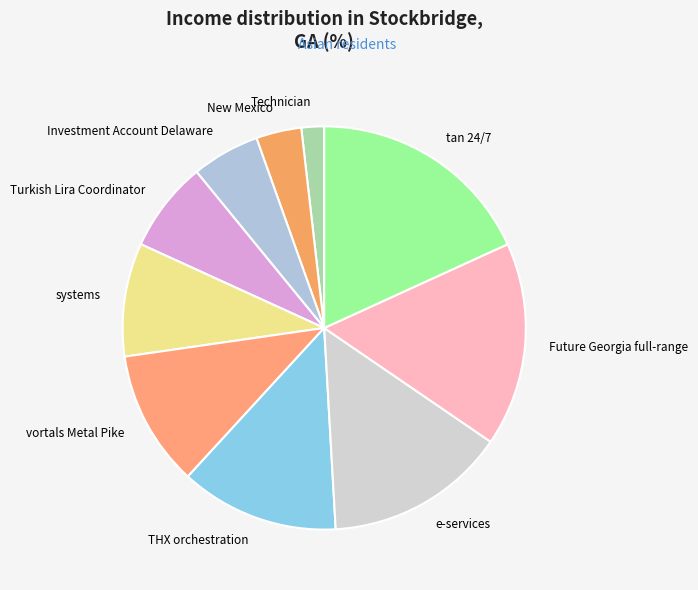

Which slice is the smallest?

Technician